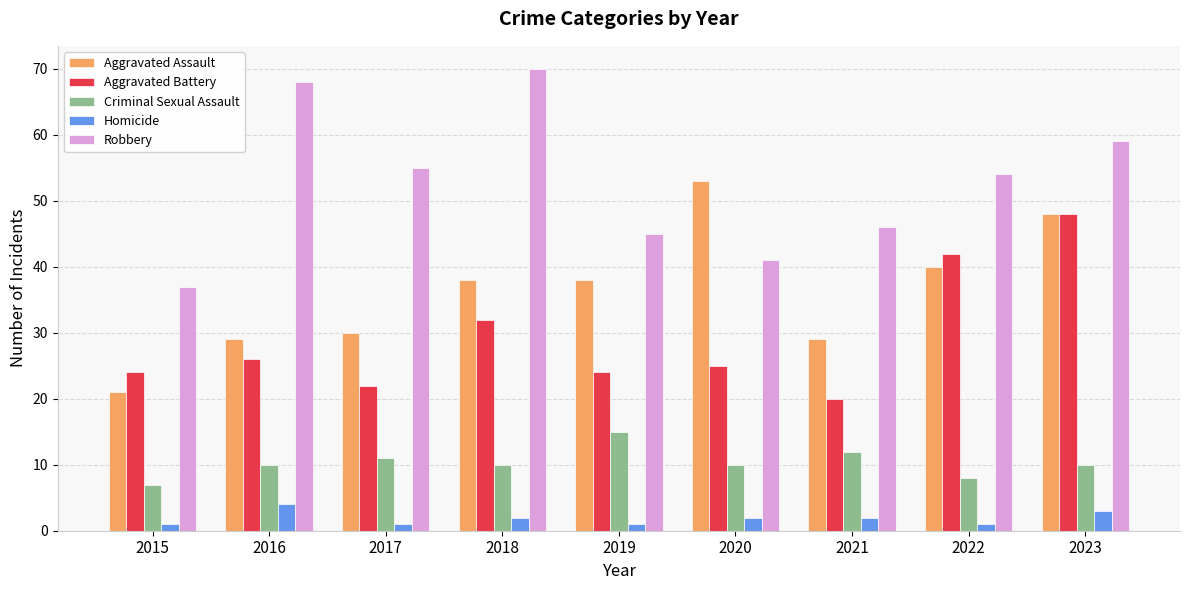

What is the sum of all Criminal Sexual Assault values?

93